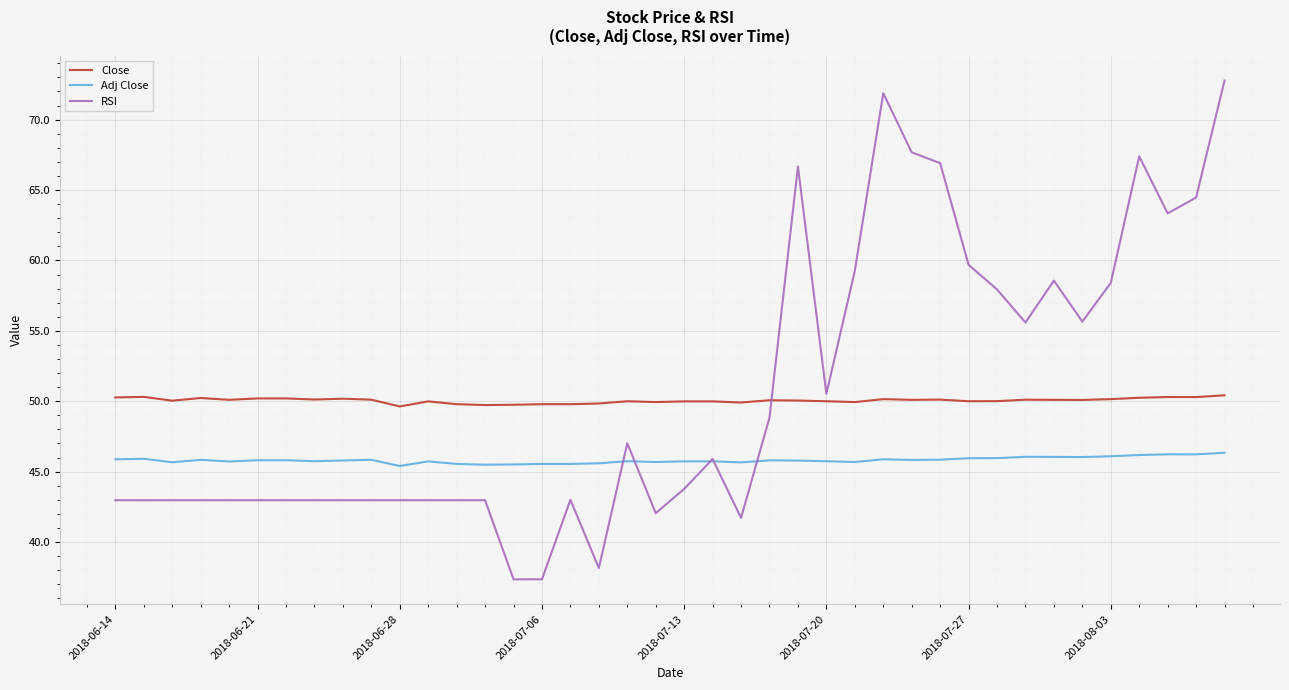

What is the difference between the maximum and minimum values in the Adj Close series?

0.9